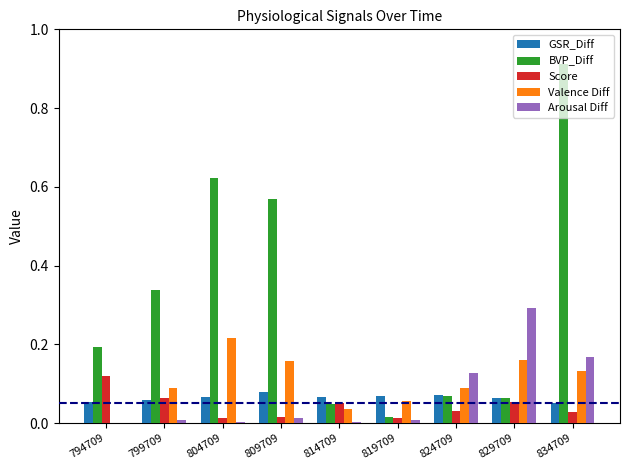

Is the value of BVP_Diff at 824709 greater than the value of Score at 794709?

No